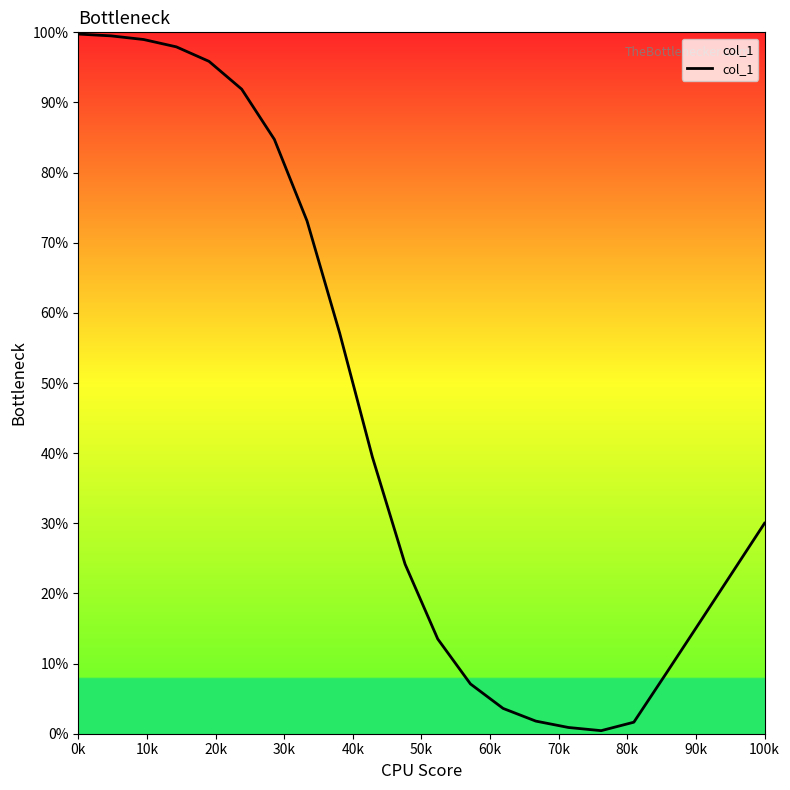

What is the average value?

44.0